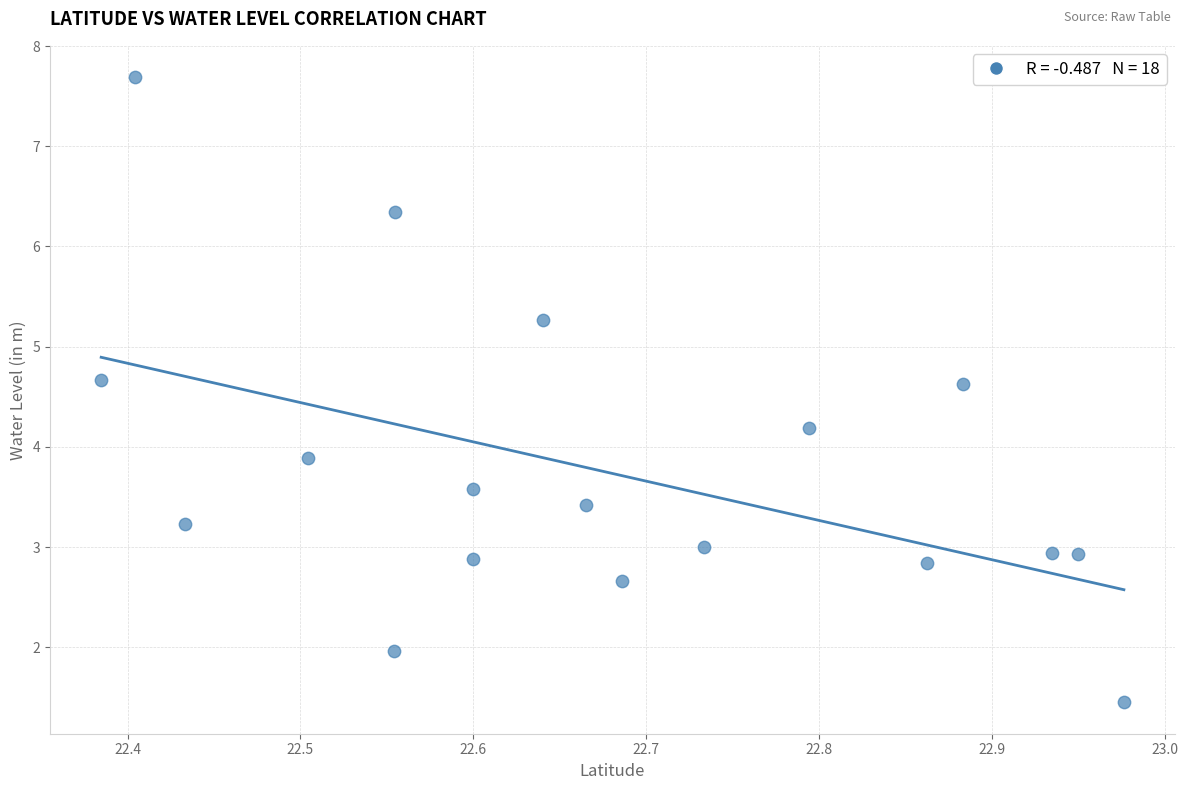

What is the range of X values (max minus min)?

0.6